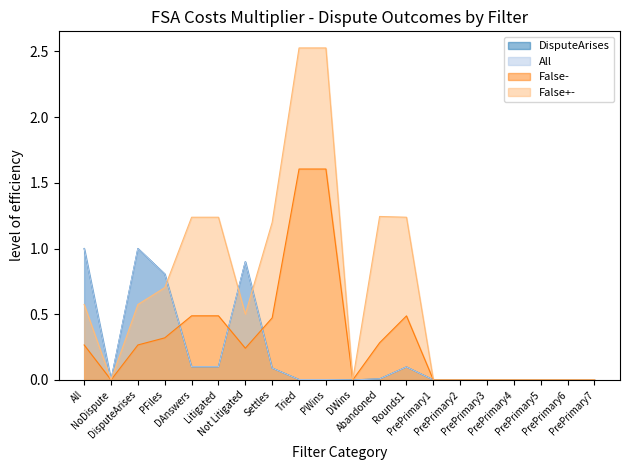

Which series has the largest range (max minus min)?

False+-